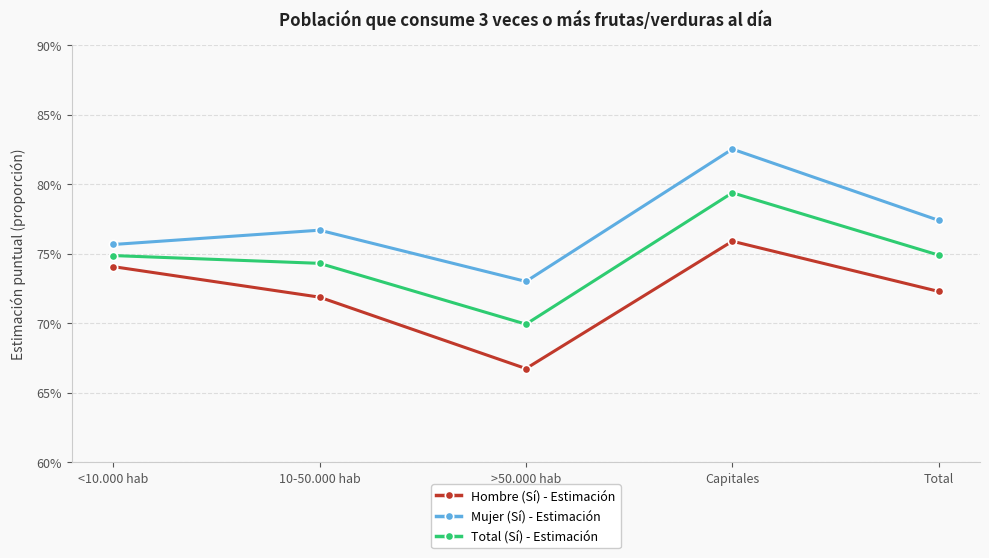

Does the chart have visible grid lines?

Yes